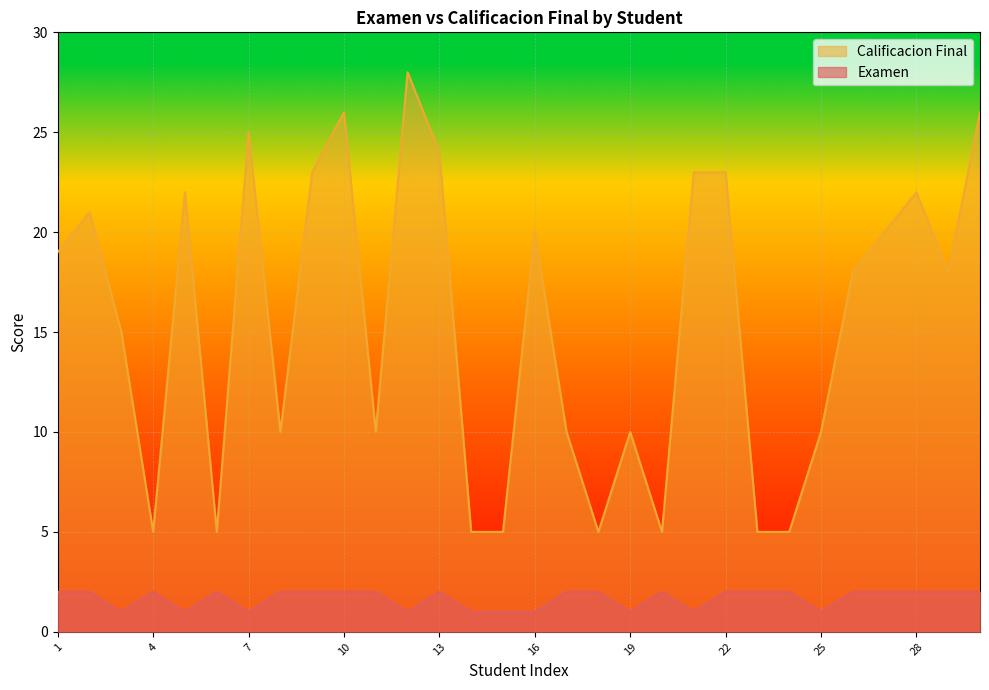

What is the difference between the maximum and minimum values in the Examen series?

1